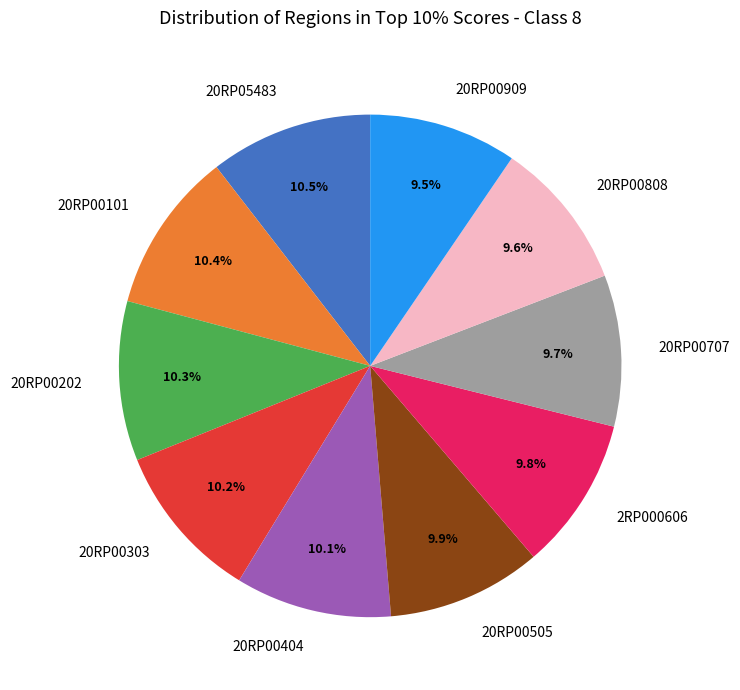

Does any single category account for the majority?

No